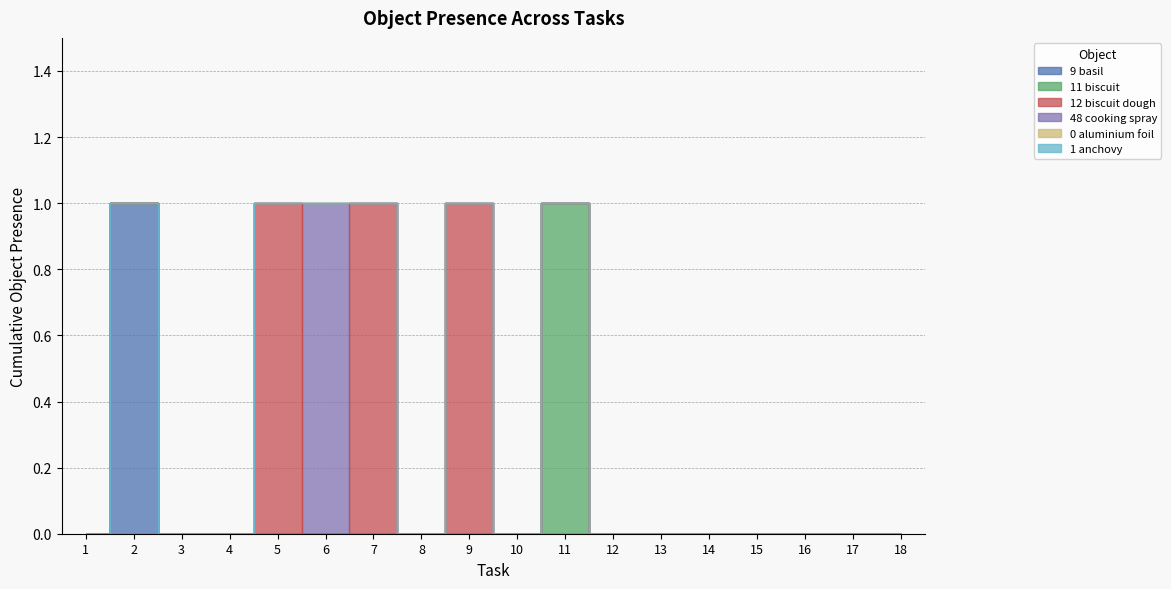

Is the value of Object_9_basil at 10 greater than the value of Object_1_anchovy at 5?

No